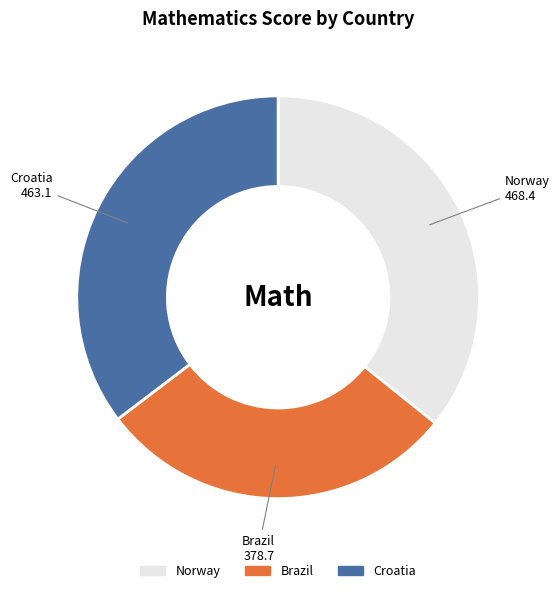

Which has a higher value, Croatia or Brazil?

Croatia